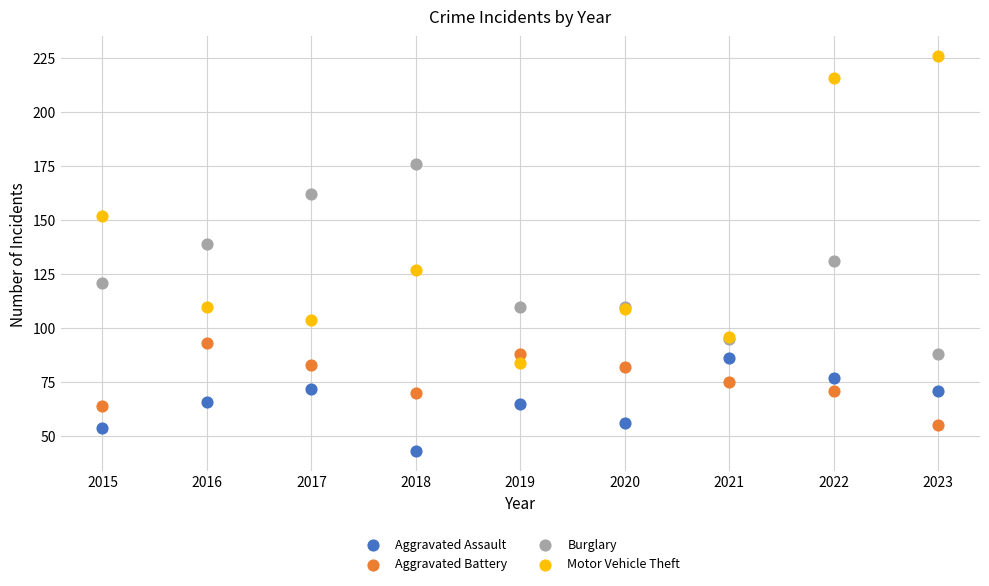

Which series contains the lowest Y value?

Aggravated Assault